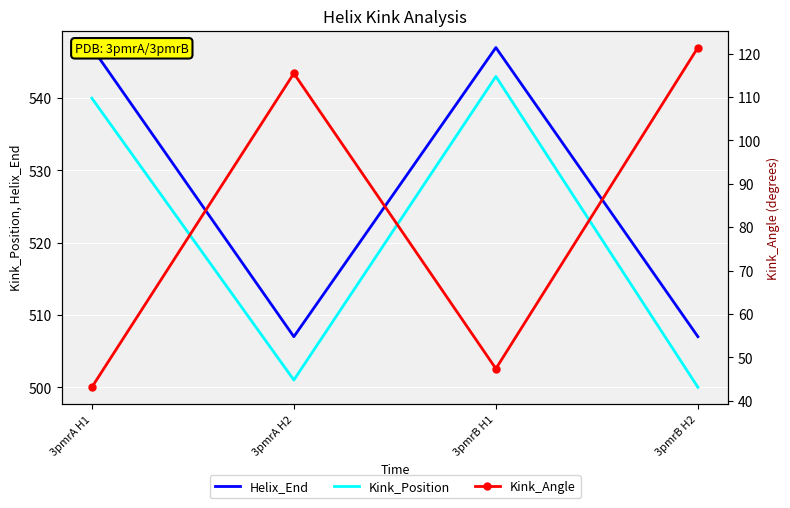

What is the difference between the Kink_Angle values at 3pmrB H1 and 3pmrA H2?

68.1